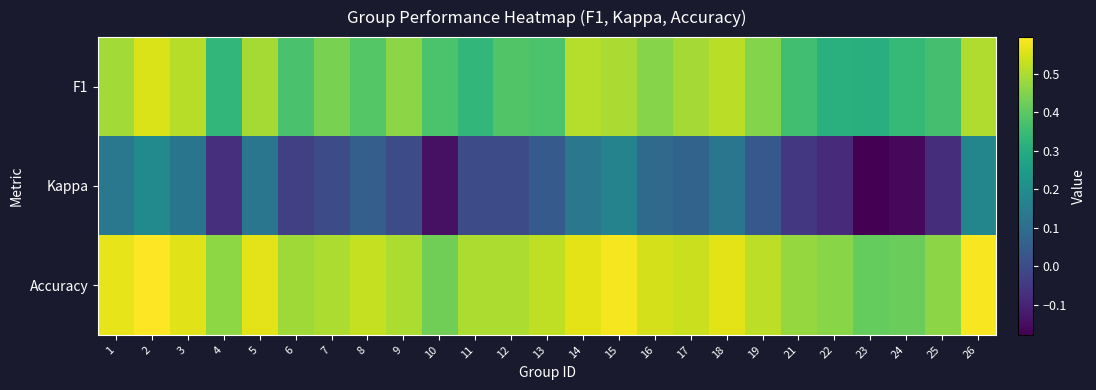

Reading left to right, transcribe all the data shown in this chart.

F1: 1=0.5	2=0.6	3=0.5	4=0.3	5=0.5	6=0.4	7=0.4	8=0.4	9=0.5	10=0.4	11=0.3	12=0.4	13=0.4	14=0.5	15=0.5	16=0.5	17=0.5	18=0.5	19=0.5	21=0.4	22=0.3	23=0.3	24=0.3	25=0.4	26=0.5
Kappa: 1=0.1	2=0.2	3=0.1	4=-0.1	5=0.1	6=-0.0	7=0.0	8=0.1	9=0.0	10=-0.1	11=0.0	12=0.0	13=0.0	14=0.1	15=0.2	16=0.1	17=0.1	18=0.1	19=0.0	21=-0.1	22=-0.1	23=-0.2	24=-0.2	25=-0.1	26=0.2
Accuracy: 1=0.6	2=0.6	3=0.6	4=0.5	5=0.6	6=0.5	7=0.5	8=0.5	9=0.5	10=0.4	11=0.5	12=0.5	13=0.5	14=0.6	15=0.6	16=0.5	17=0.5	18=0.6	19=0.5	21=0.5	22=0.5	23=0.4	24=0.4	25=0.5	26=0.6